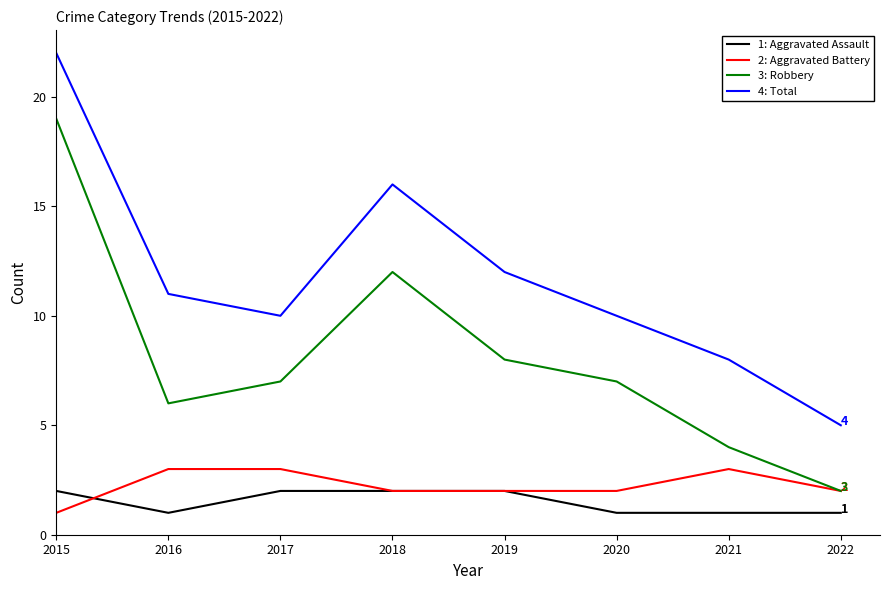

Is this an area chart (filled region under the line)?

No